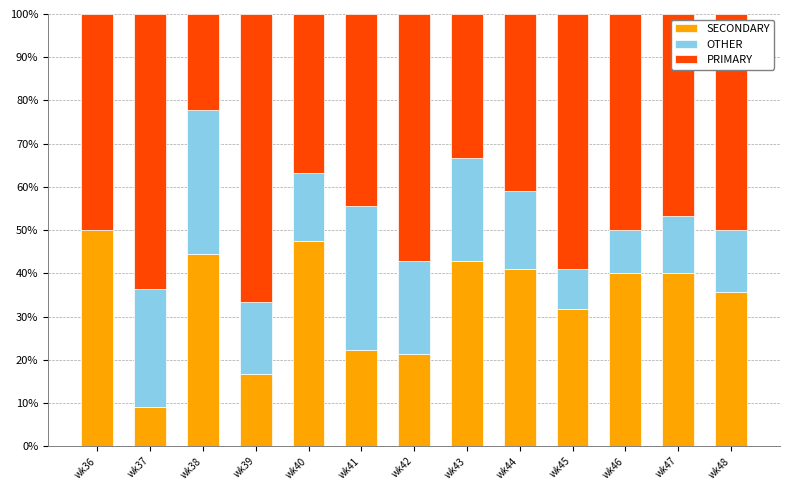

How many series are shown in this chart?

3